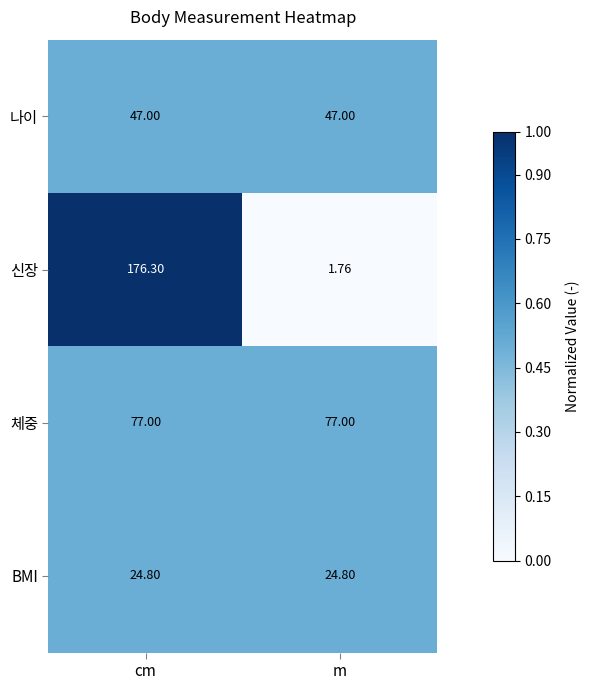

Which series has the largest total across all categories?

신장